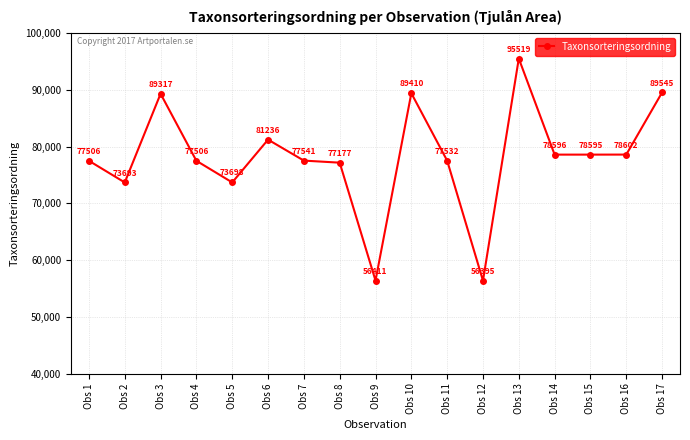

At which label is the value closest to 75957?

Obs 8